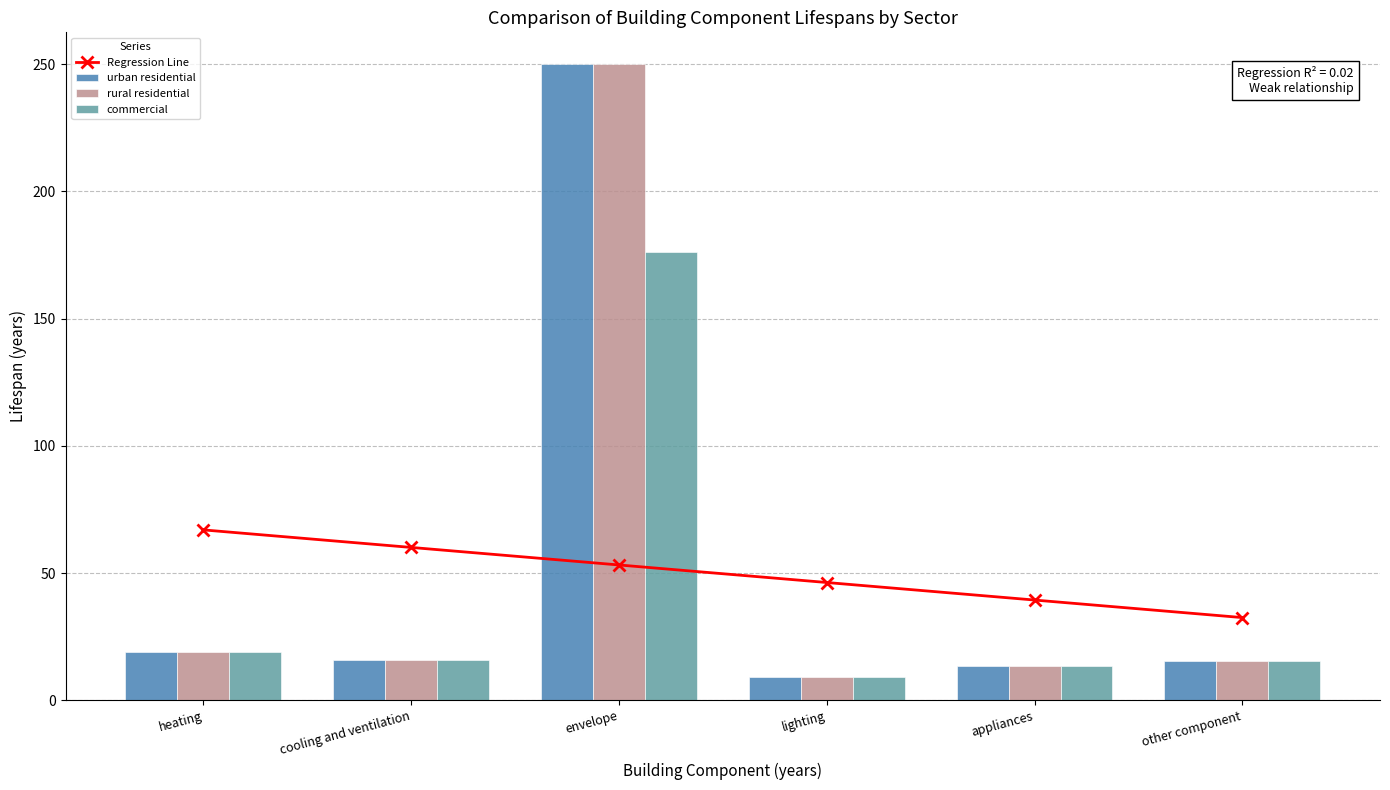

The urban residential series shows 26.5 at other component. True or false?

False